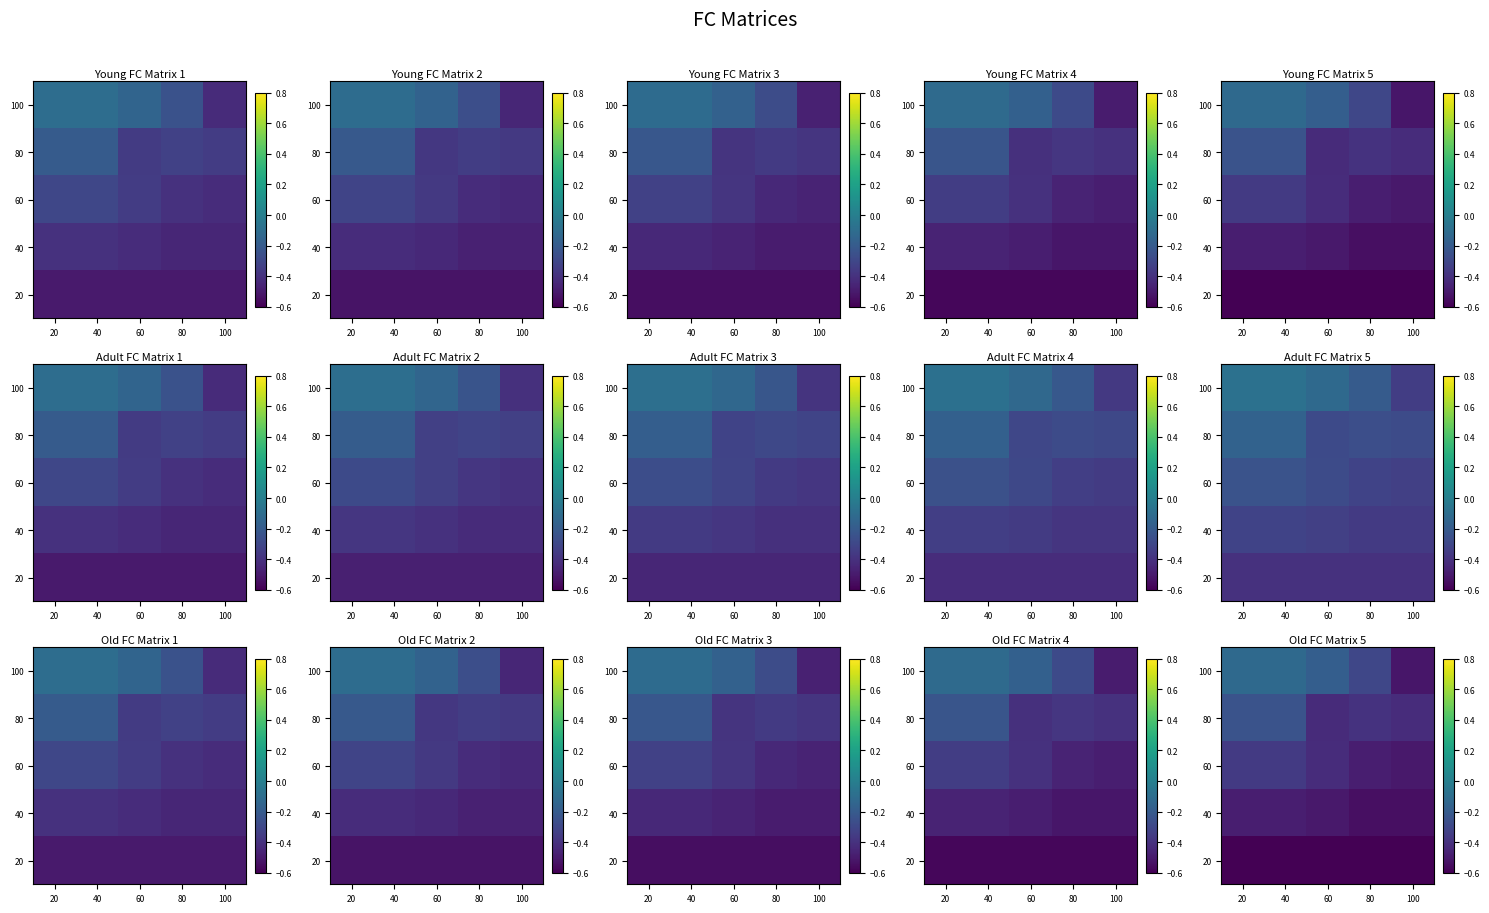

How many categories are shown in the chart?

5